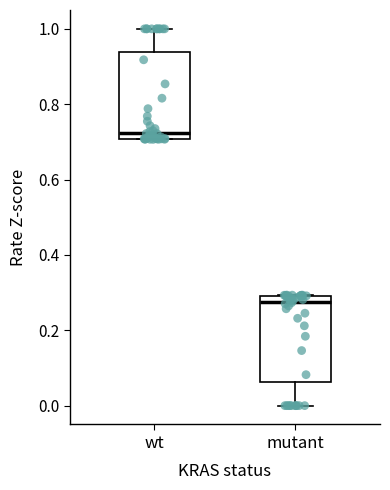

Which box's median line is the lowest?

mutant